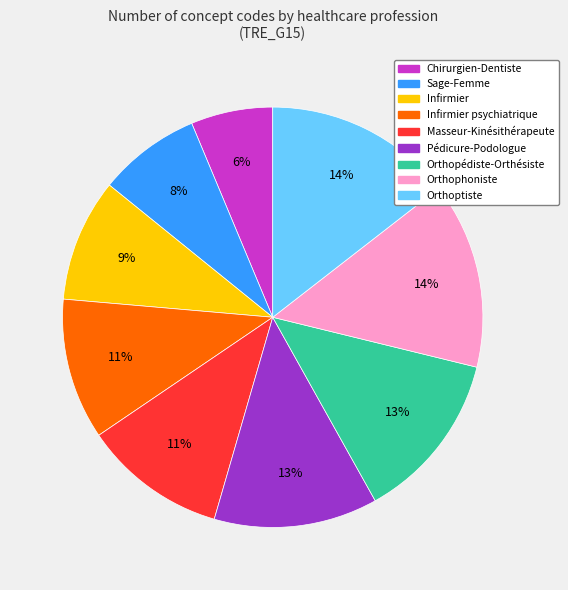

Does any single category account for the majority?

No